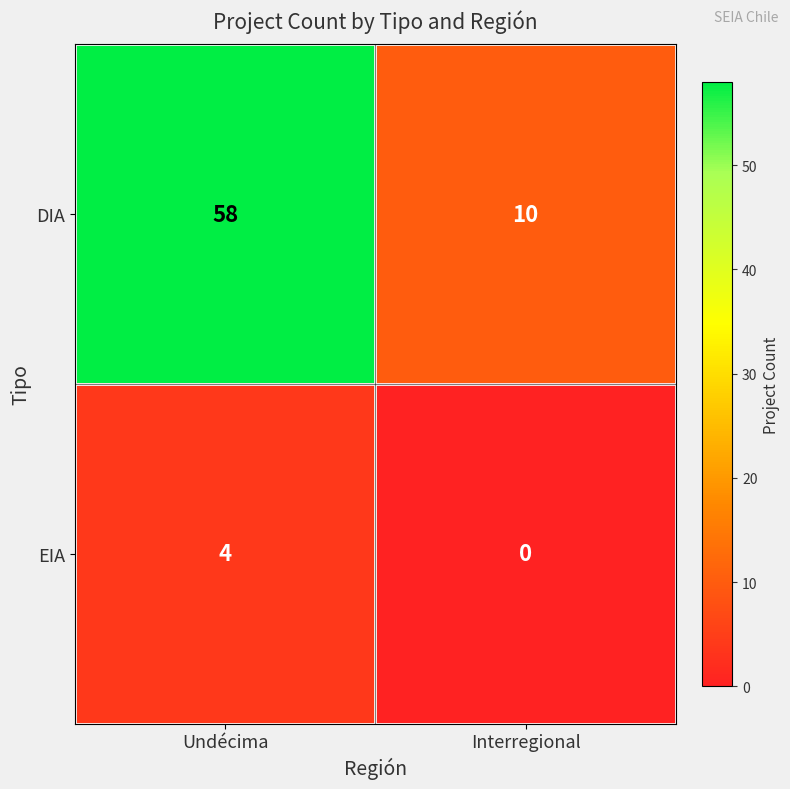

True or false: EIA has a value of 2 at Undécima.

False